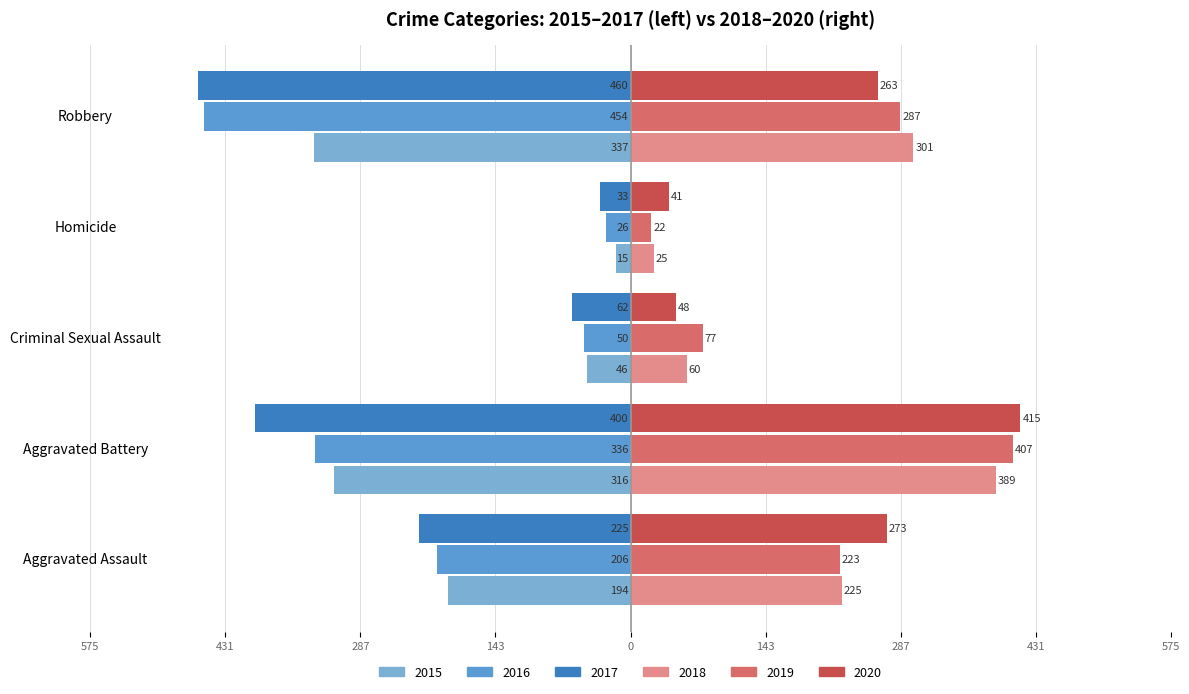

Read the 2017 value at Criminal Sexual Assault.

-62